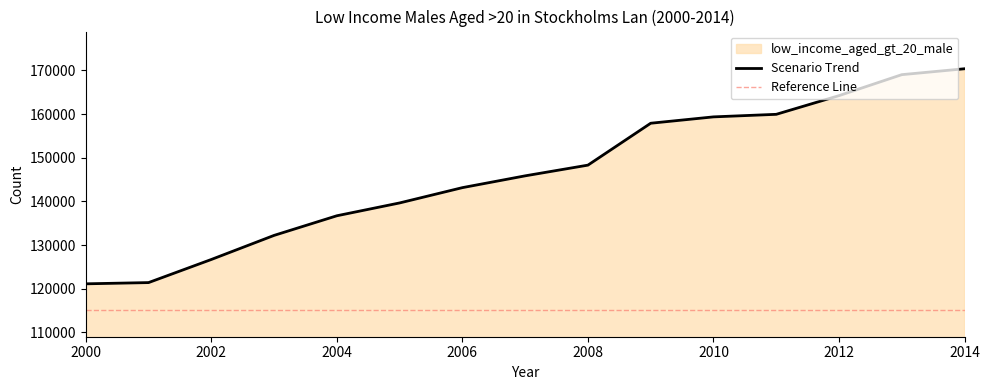

Is it true that the value at 2014 is 170372?

True